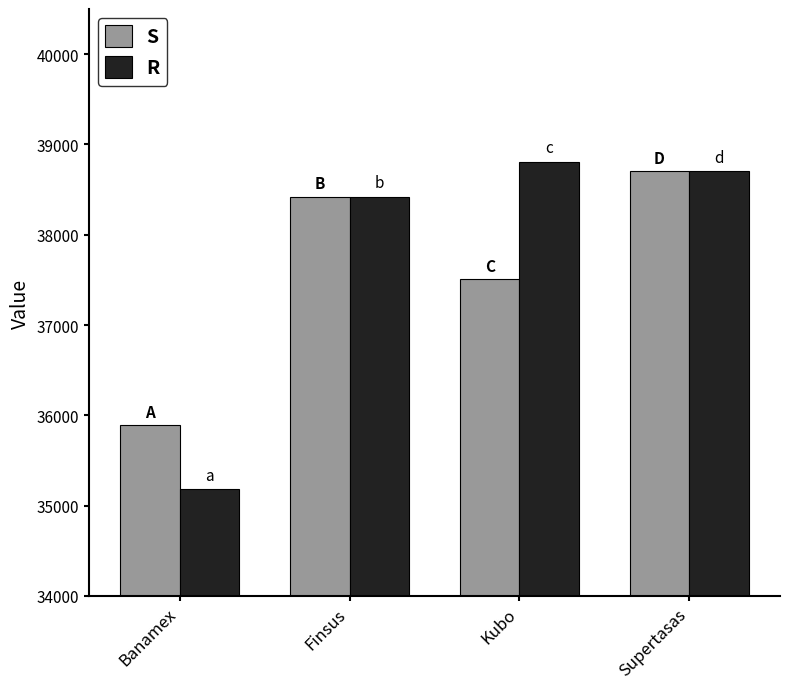

Between Banamex and Kubo, which series saw the biggest shift?

R